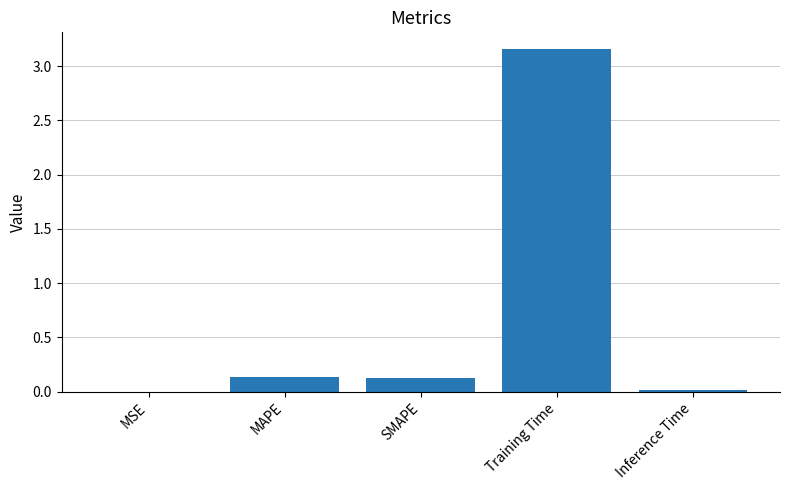

Which has a higher value, SMAPE or MSE?

SMAPE